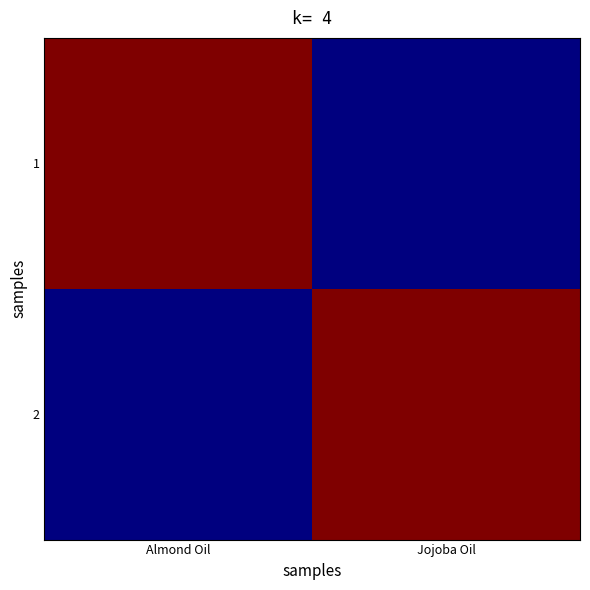

Which has a higher value, Jojoba Oil or Almond Oil?

Almond Oil